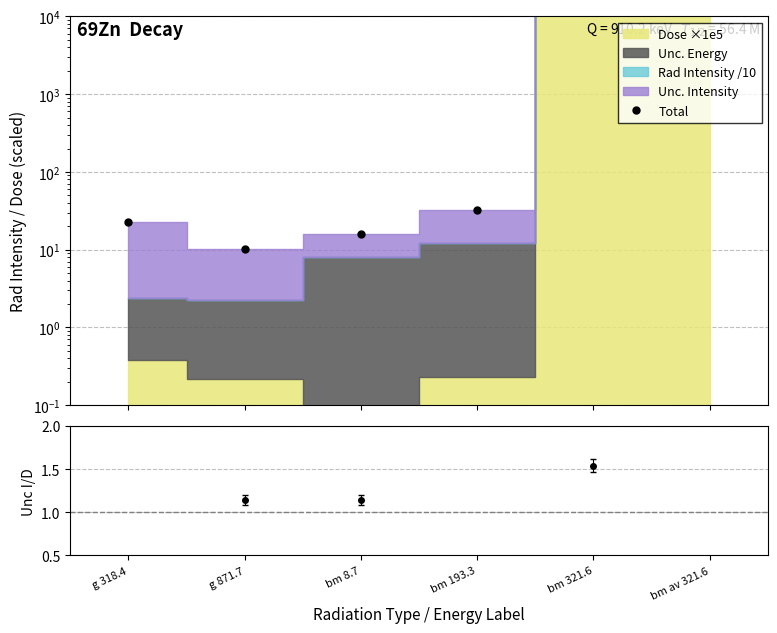

Which has a higher value, g 871.7 or bm av 321.6?

bm av 321.6